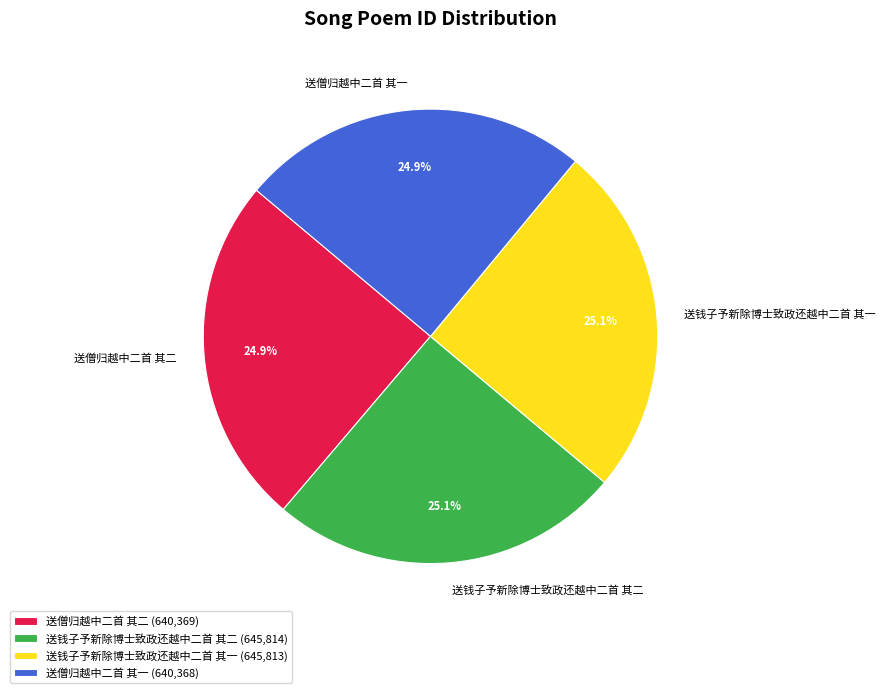

What percentage do 送钱子予新除博士致政还越中二首 其二 and 送钱子予新除博士致政还越中二首 其一 together represent?

50.2%